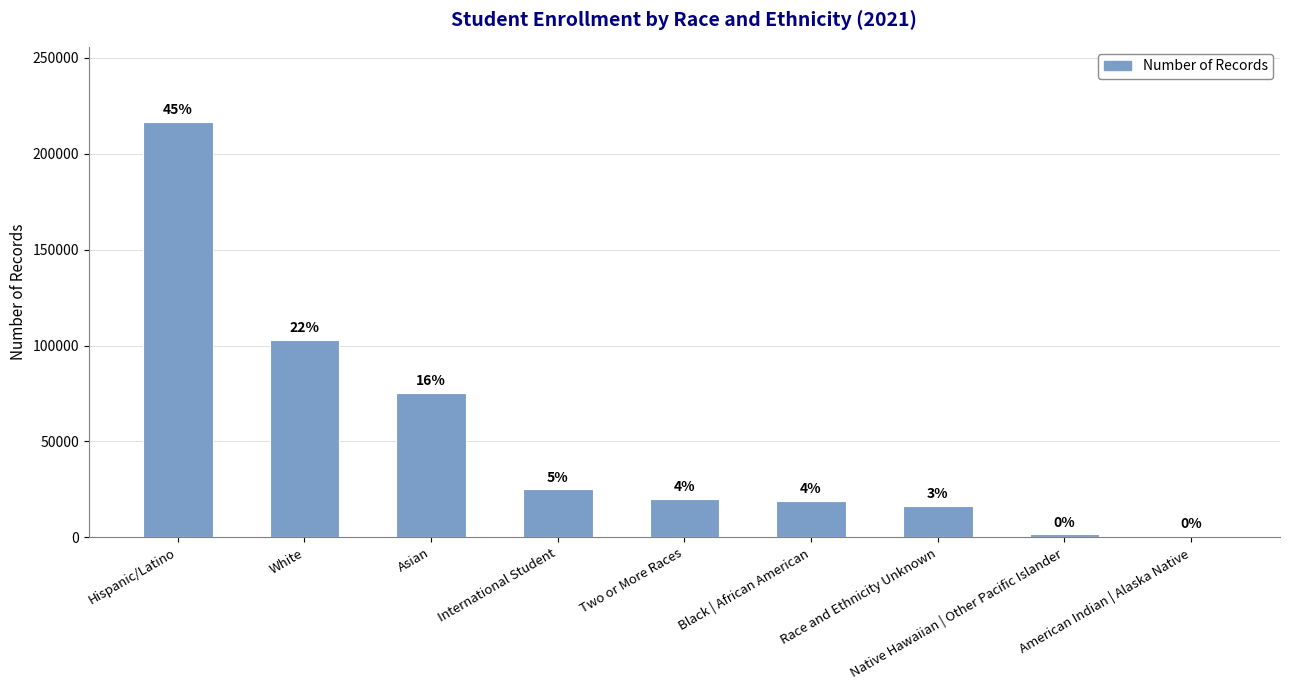

What is the label of the 6th bar from the right?

International Student